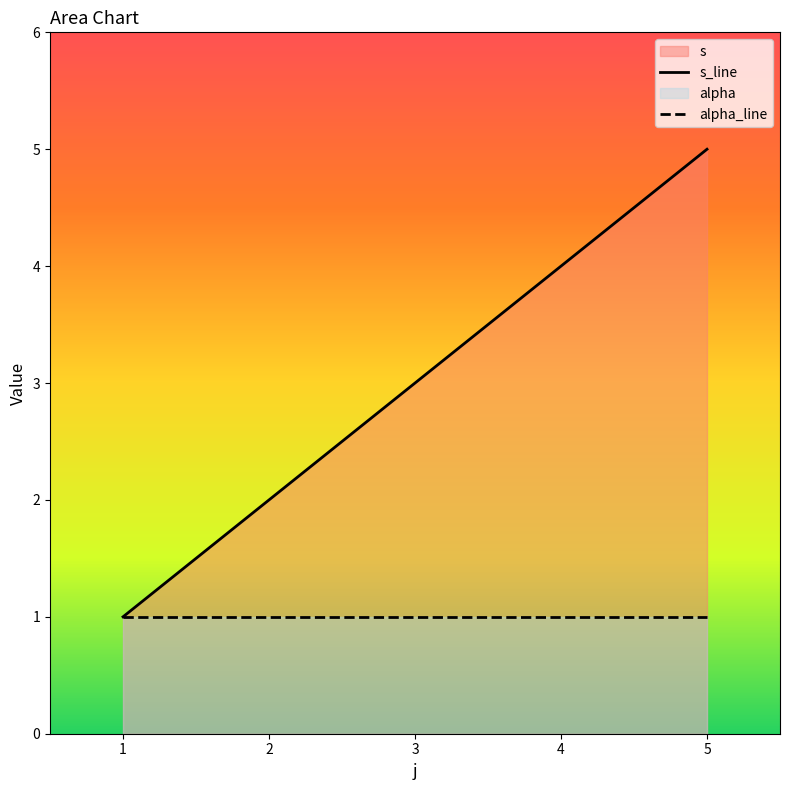

True or false: the data has more than 2 interior local peaks.

False